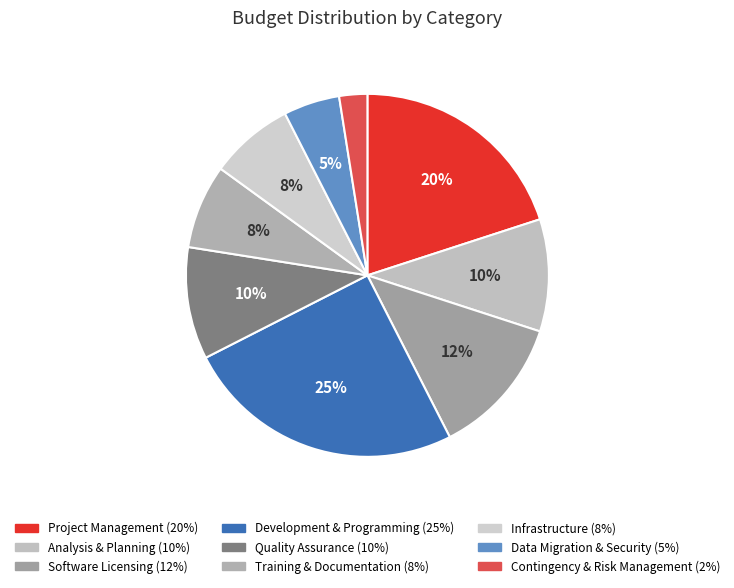

Is there a majority slice in this chart?

No